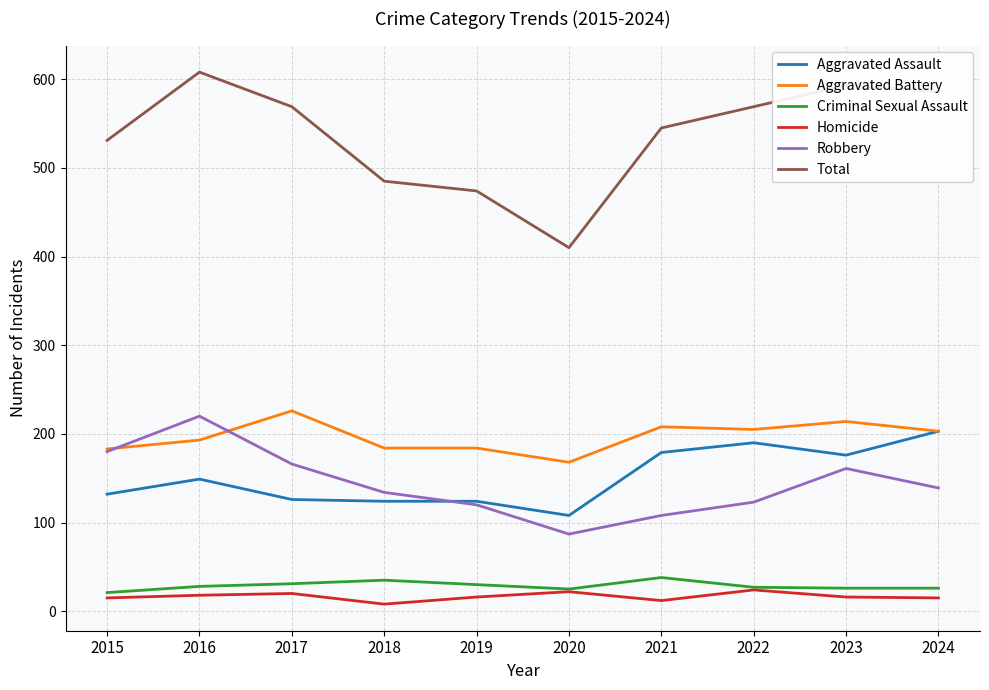

Is this an area chart (filled region under the line)?

No